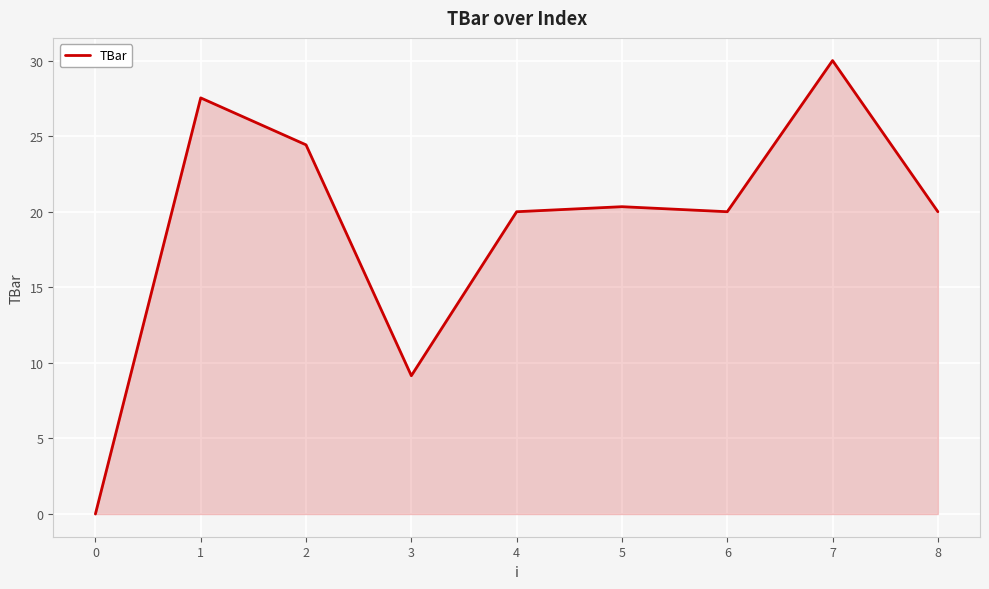

What is the difference between the second highest and minimum values?

27.5